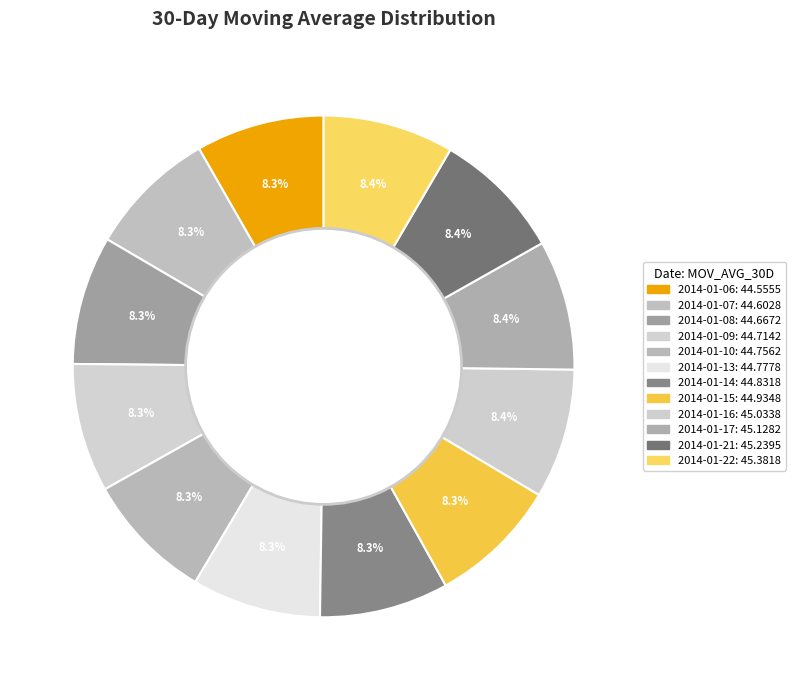

How many segments does this pie chart have?

12